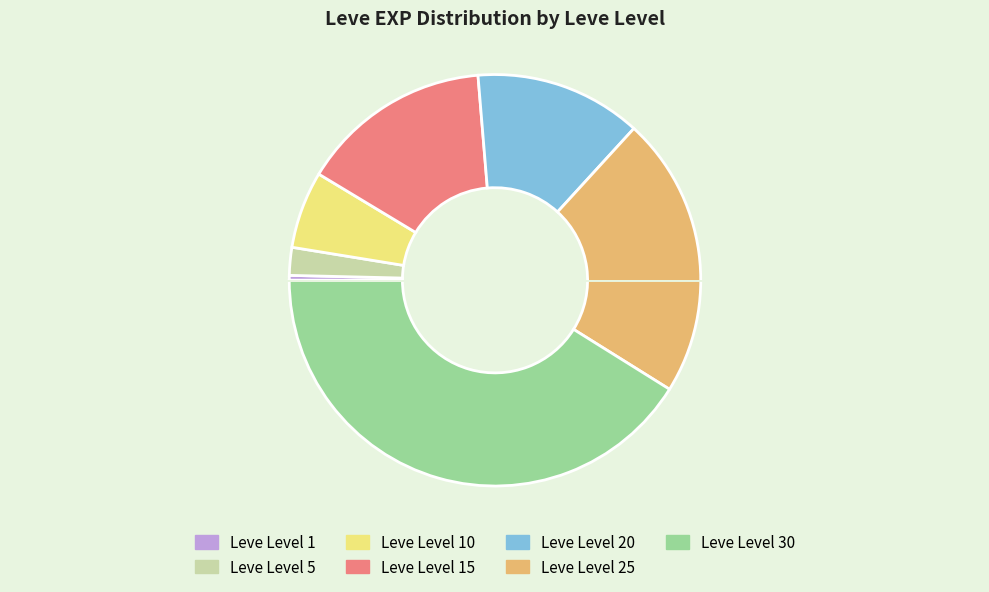

How many slices are in this pie chart?

7